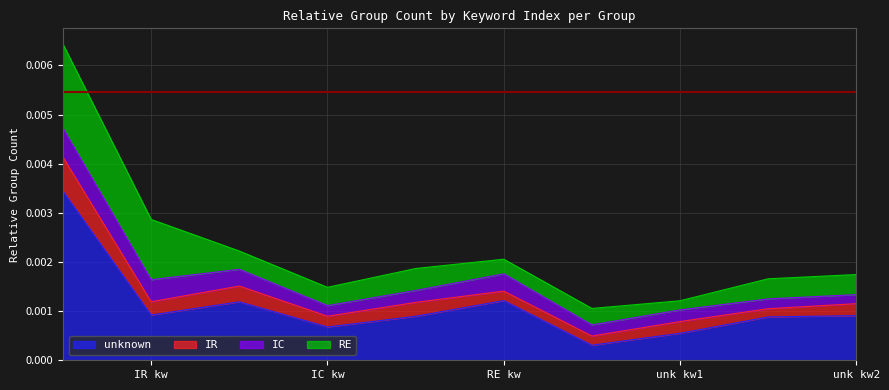

How many distinct data groups are displayed?

4